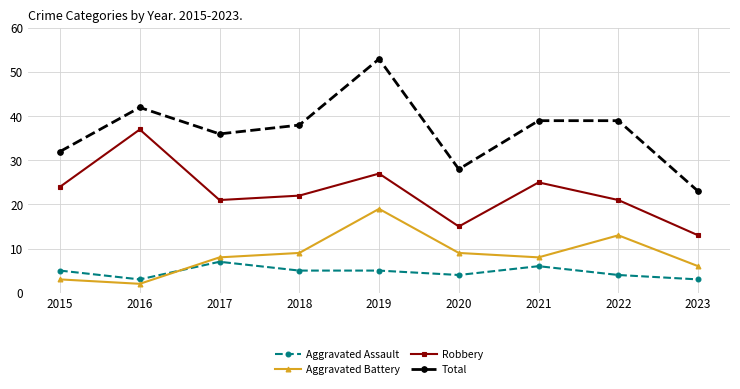

True or false: Robbery and Aggravated Battery cross at least once.

False